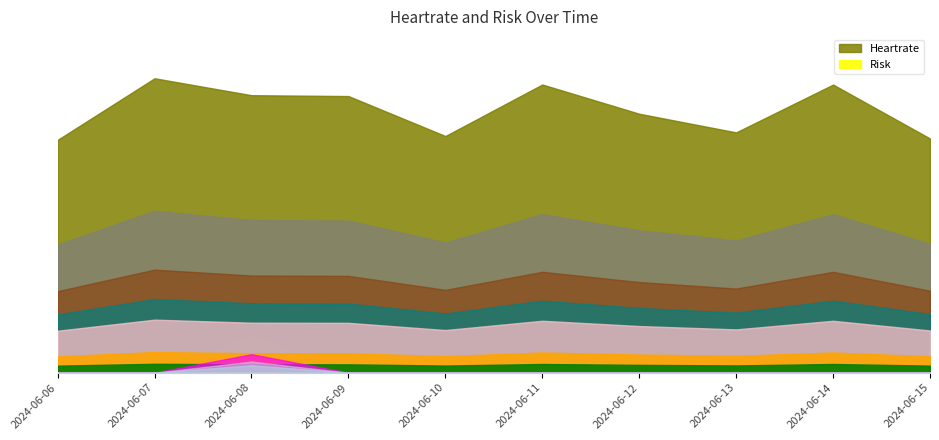

Which has a higher value, 2024-06-12 or 2024-06-11?

2024-06-11